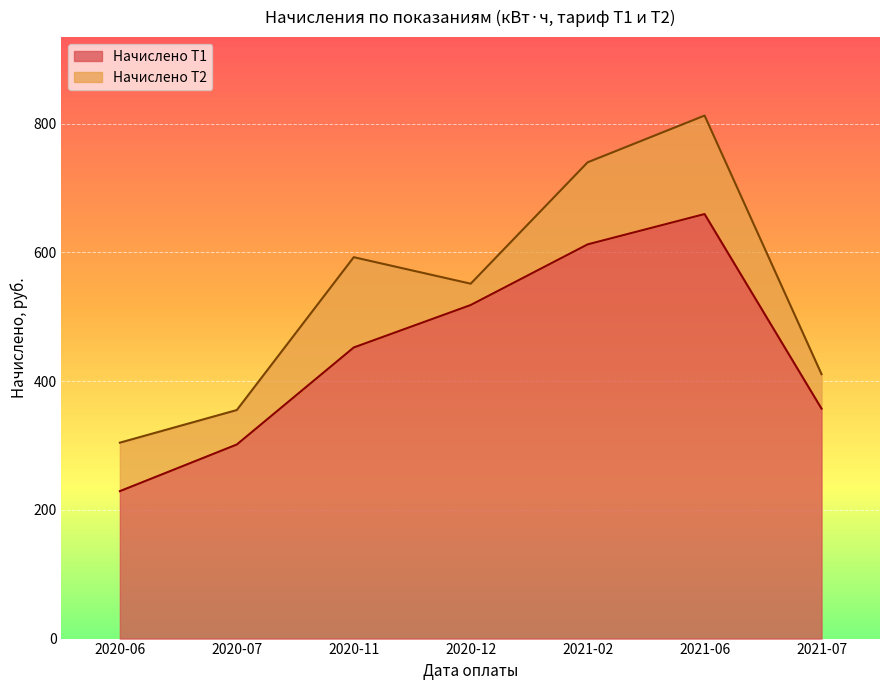

True or false: there are more than 0 points higher than both neighbors.

True